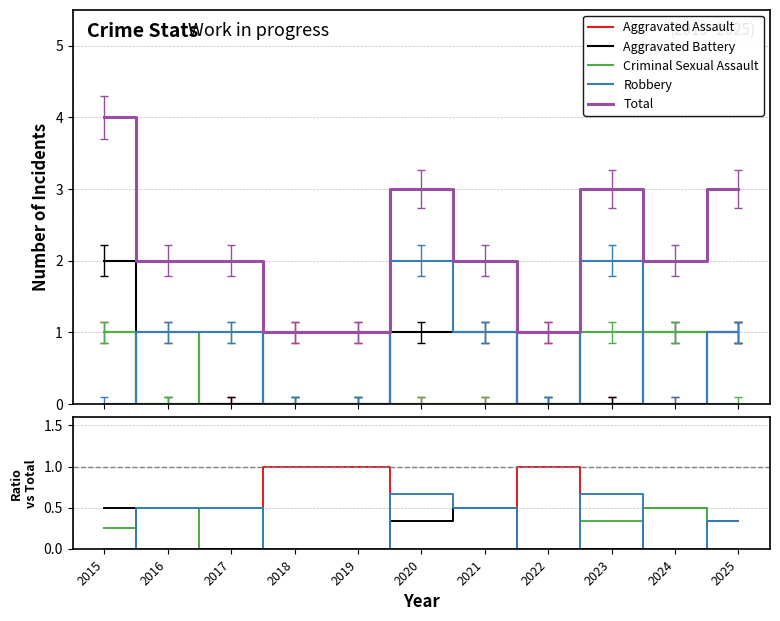

True or false: Aggravated Assault has a value of 0.3 at 2016.

False